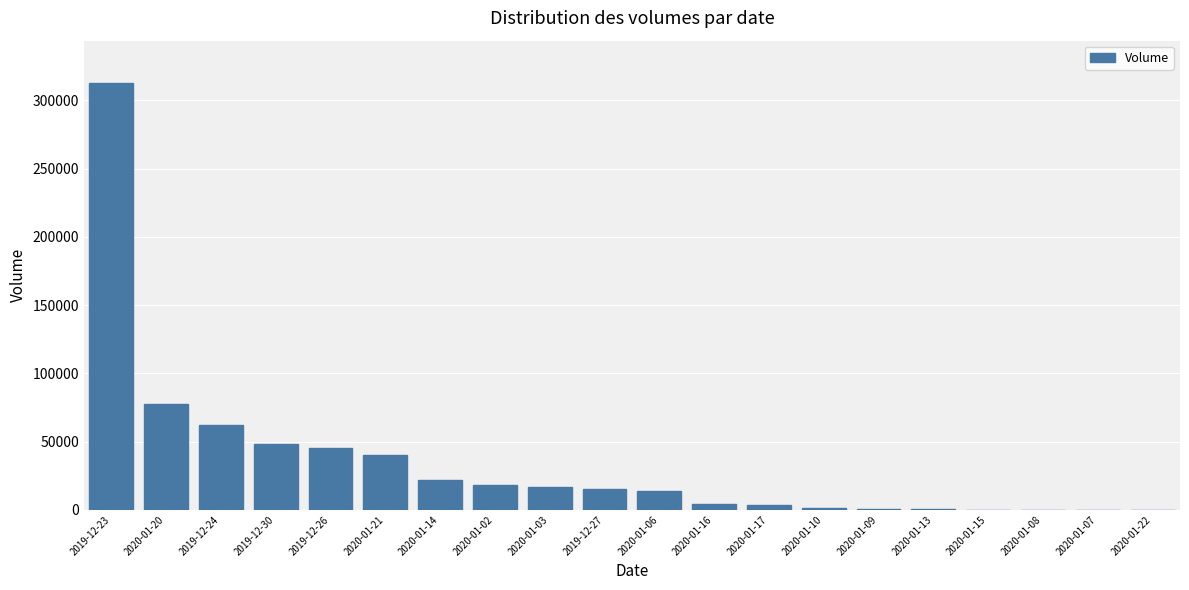

The value at 2020-01-07 is 95. True or false?

True